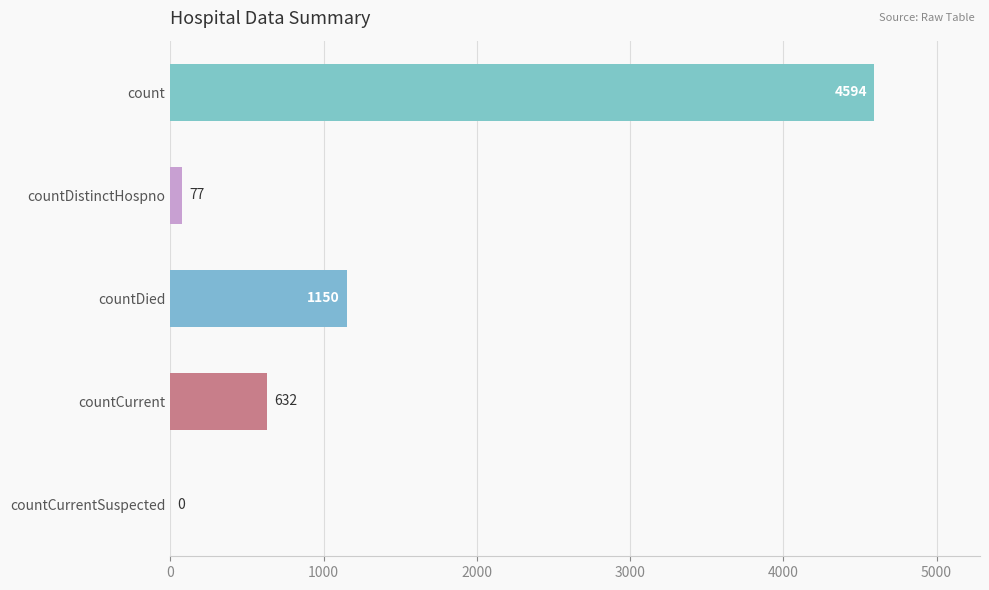

What is the sum of all values?

6453